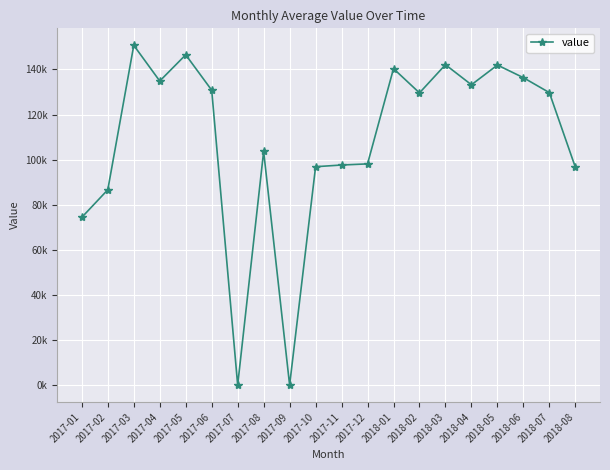

List the labels in order of value, smallest first.

2017-07, 2017-09, 2017-01, 2017-02, 2018-08, 2017-10, 2017-11, 2017-12, 2017-08, 2018-02, 2018-07, 2017-06, 2018-04, 2017-04, 2018-06, 2018-01, 2018-05, 2018-03, 2017-05, 2017-03